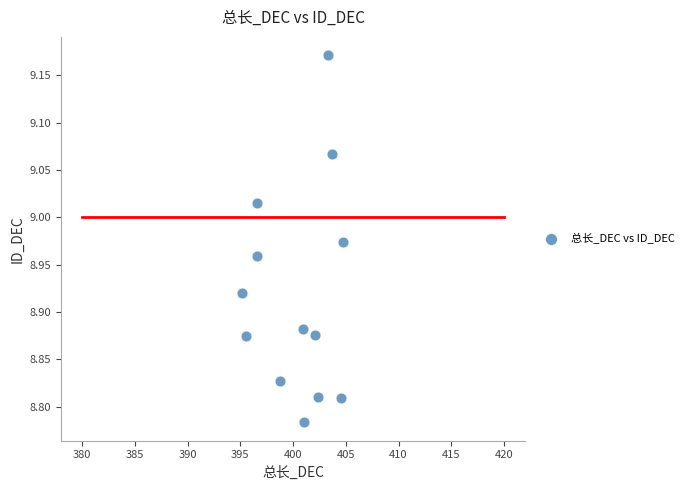

What is the range of Y values (max minus min)?

0.4